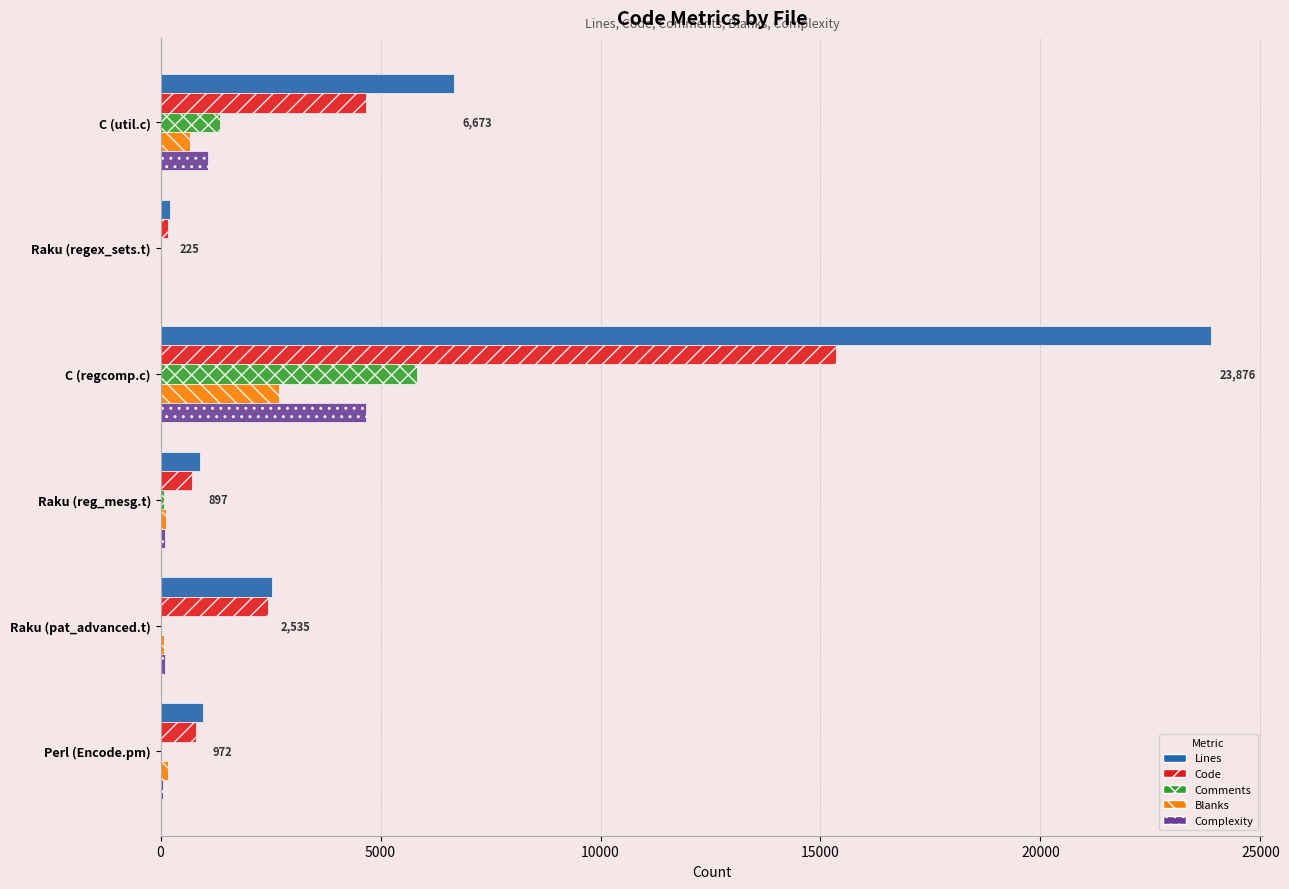

How many data points does each series have?

6